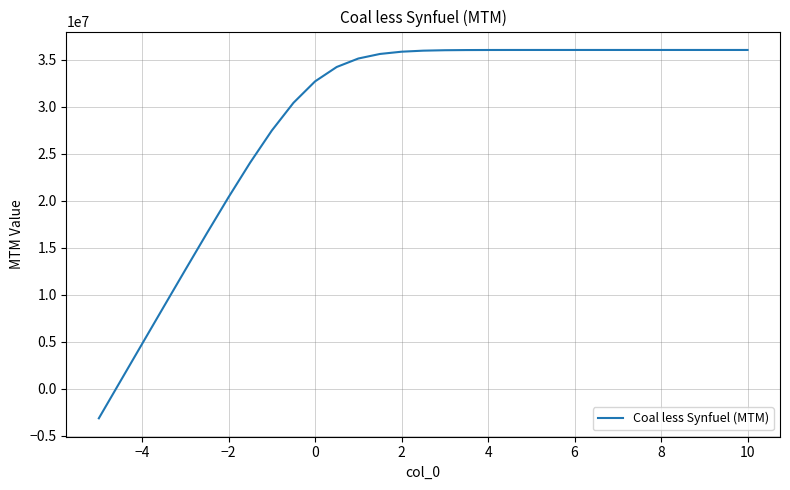

What is the smallest value displayed?

-3168815.1